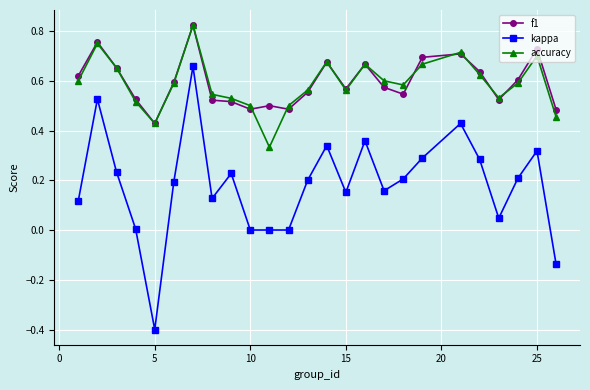

Which series has the widest spread of values?

kappa